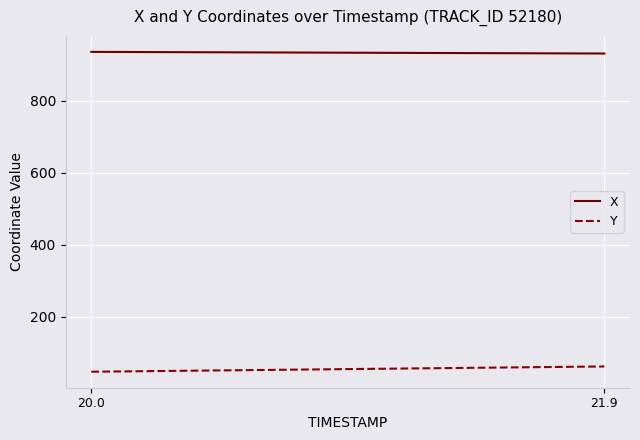

Which series has the largest total across all categories?

X